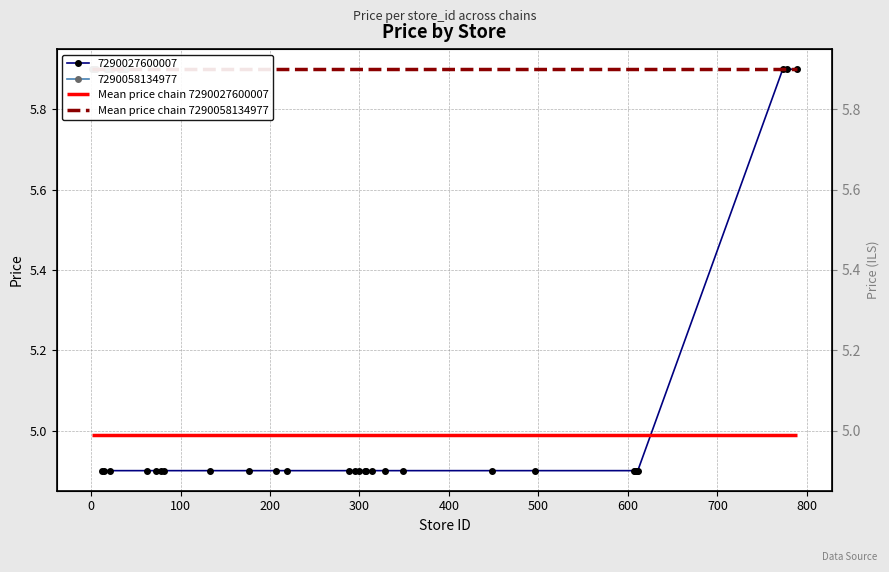

What is the label of the 25th point from the right?

300